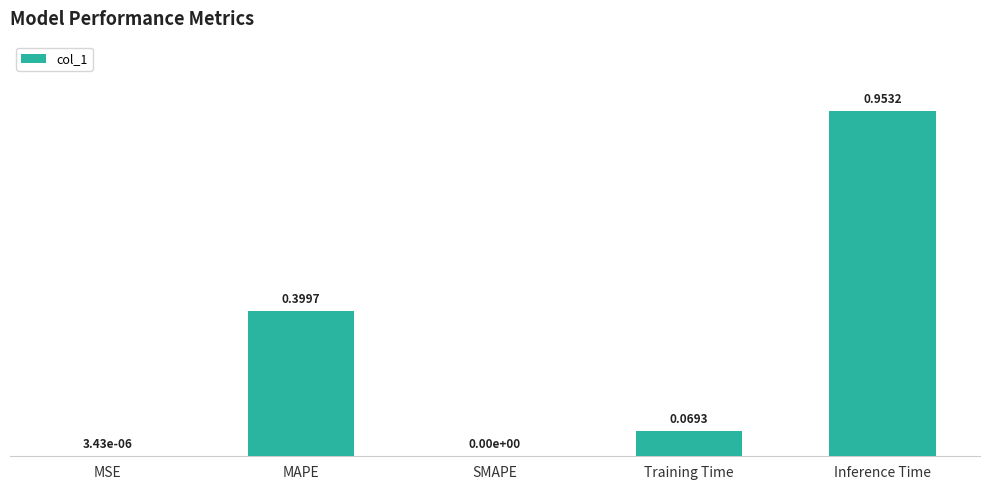

Is it true that the value at SMAPE is -0.5?

False